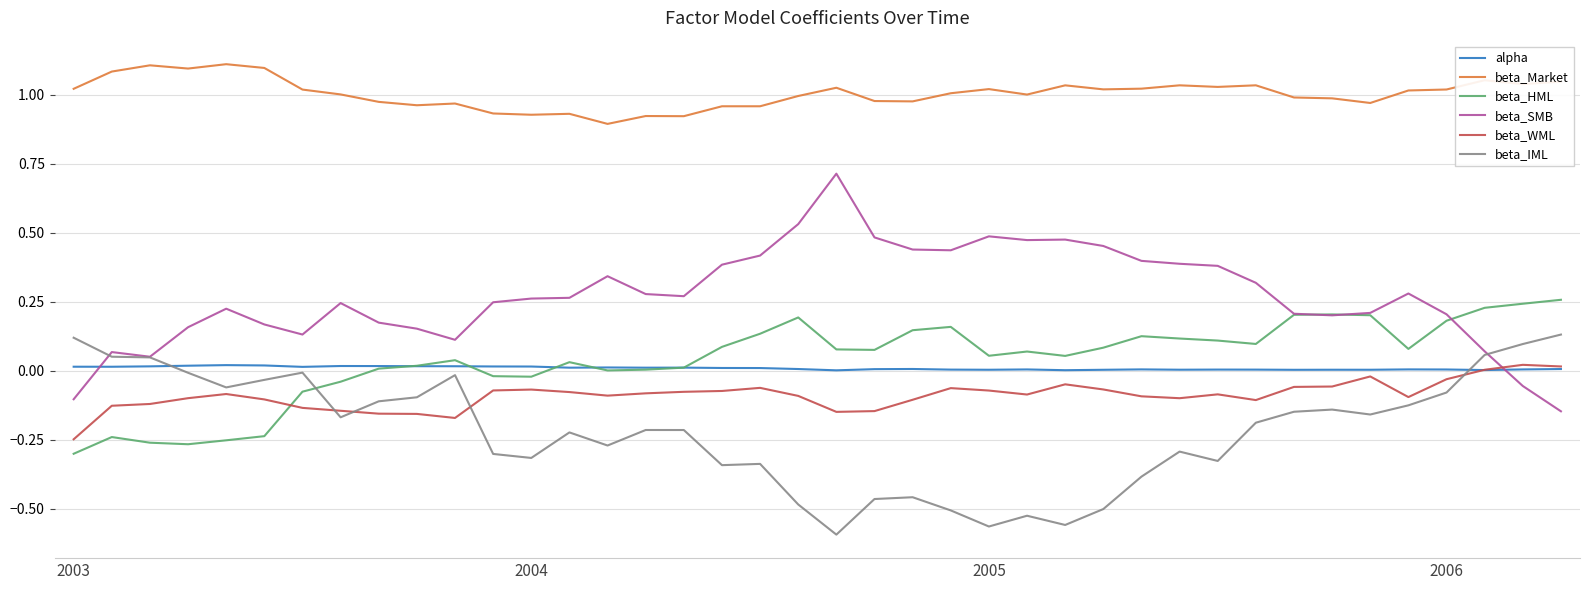

True or false: alpha has more than 0 interior local peaks.

True